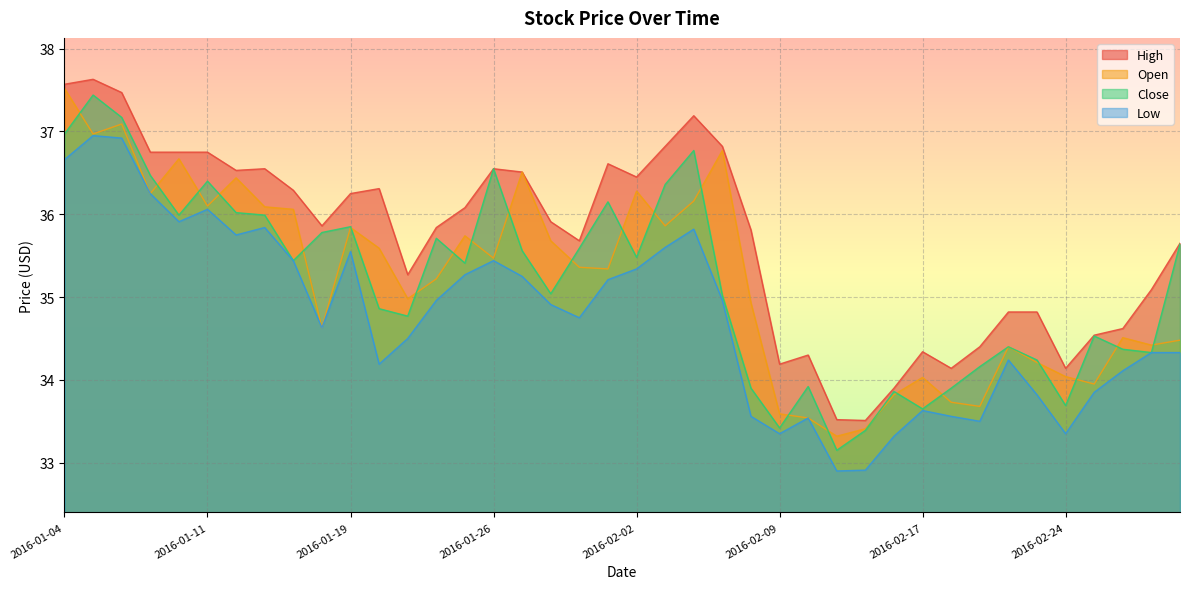

List the series in order of their peak value, highest first.

High, Open, Close, Low